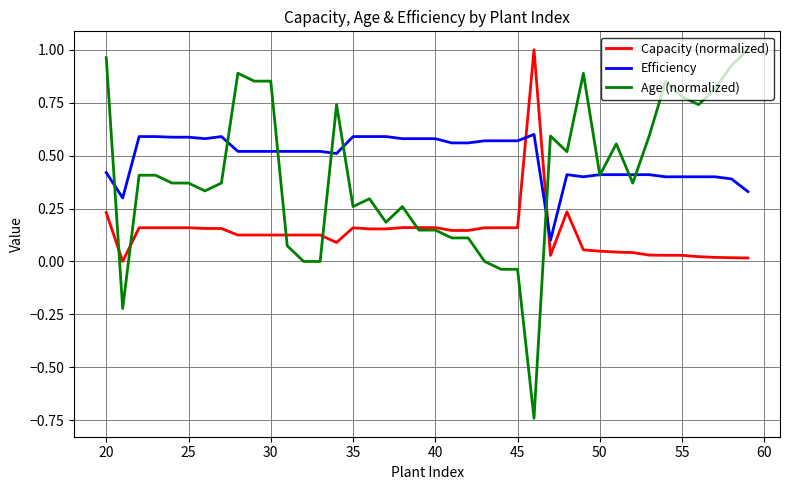

Which series has the largest total across all categories?

Efficiency